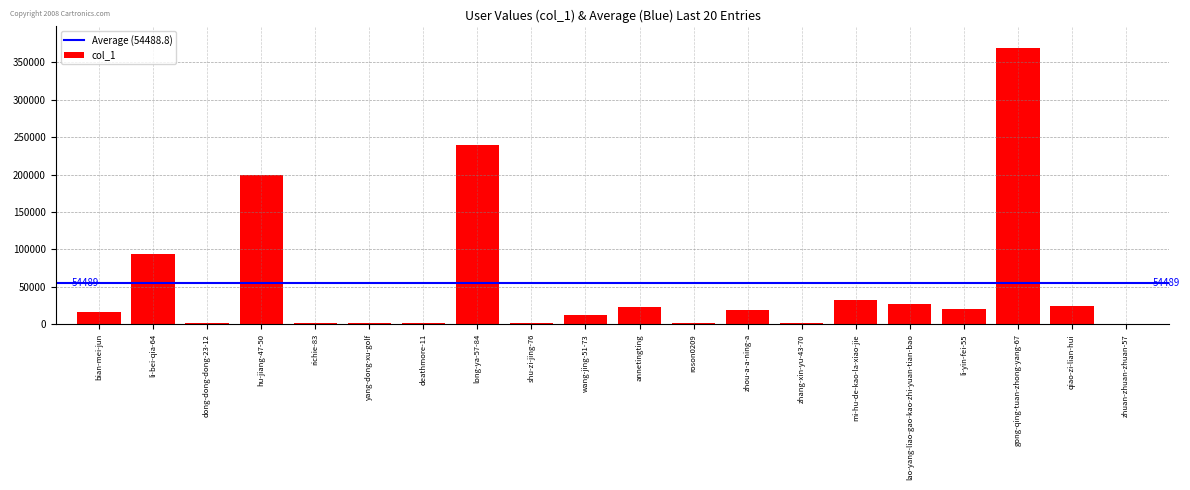

Which label corresponds to the largest value in the chart?

gong-qing-tuan-zhong-yang-67